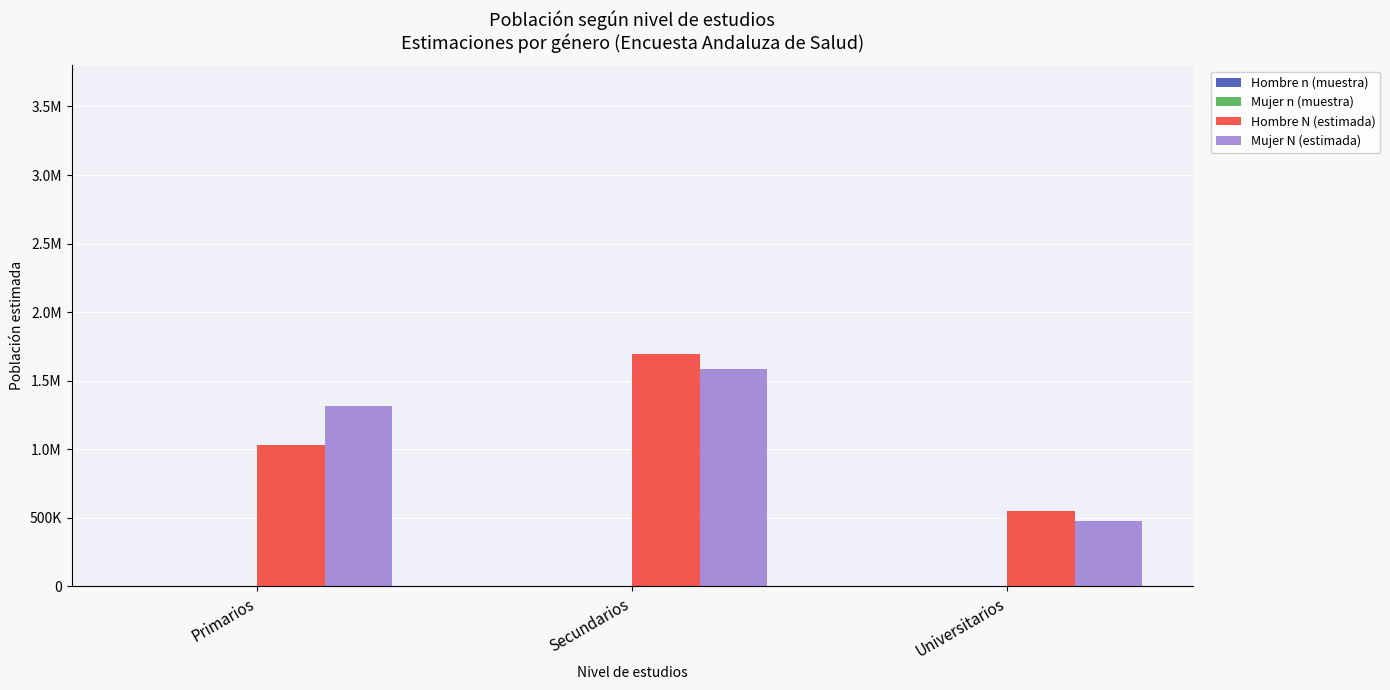

Which series has the widest spread of values?

Hombre N (estimada)